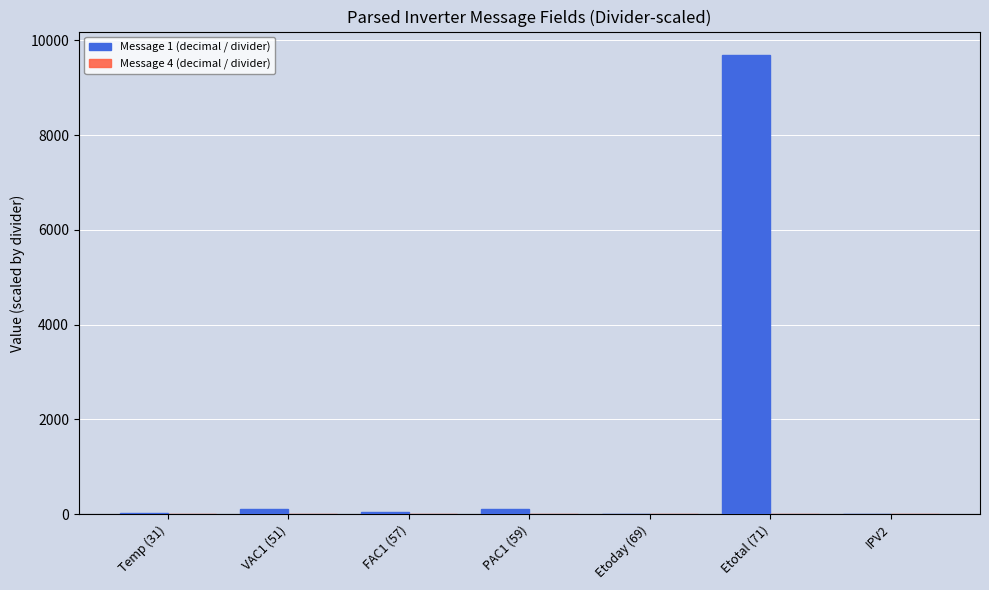

The value of Message 1 (decimal / divider) at Etotal (71) is 9703.6. True or false?

True